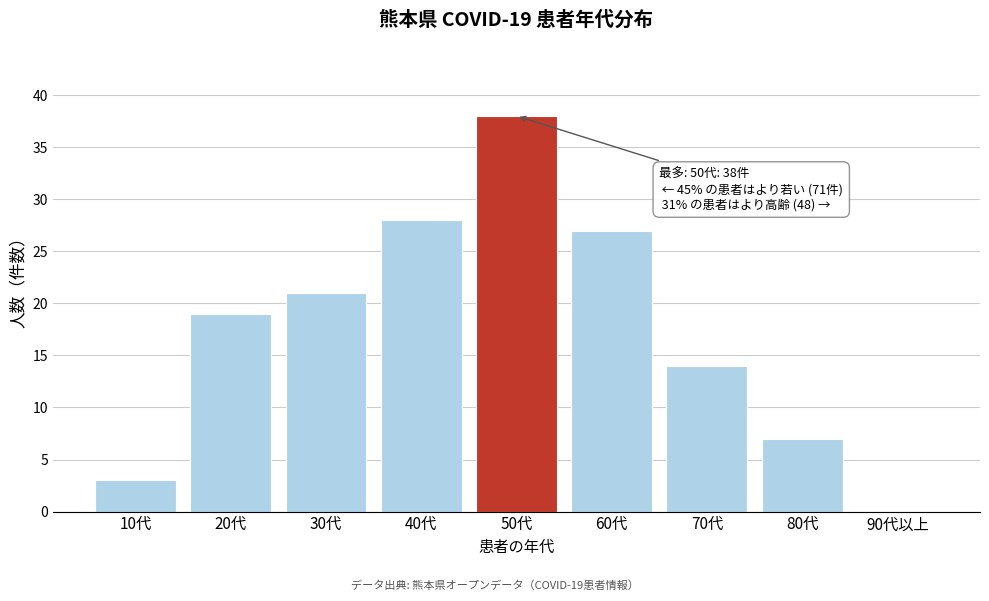

Reading left to right, what are all the values shown in this chart?

10代=3	20代=19	30代=21	40代=28	50代=38	60代=27	70代=14	80代=7	90代以上=0